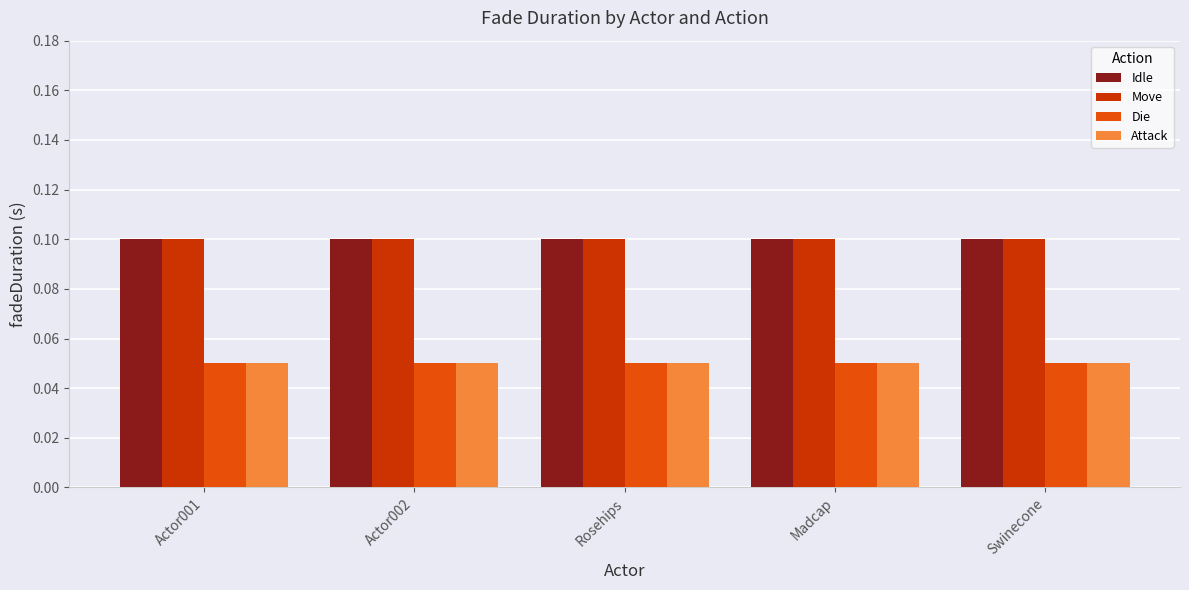

Is the value of Move at Actor001 greater than the value of Die at Rosehips?

Yes